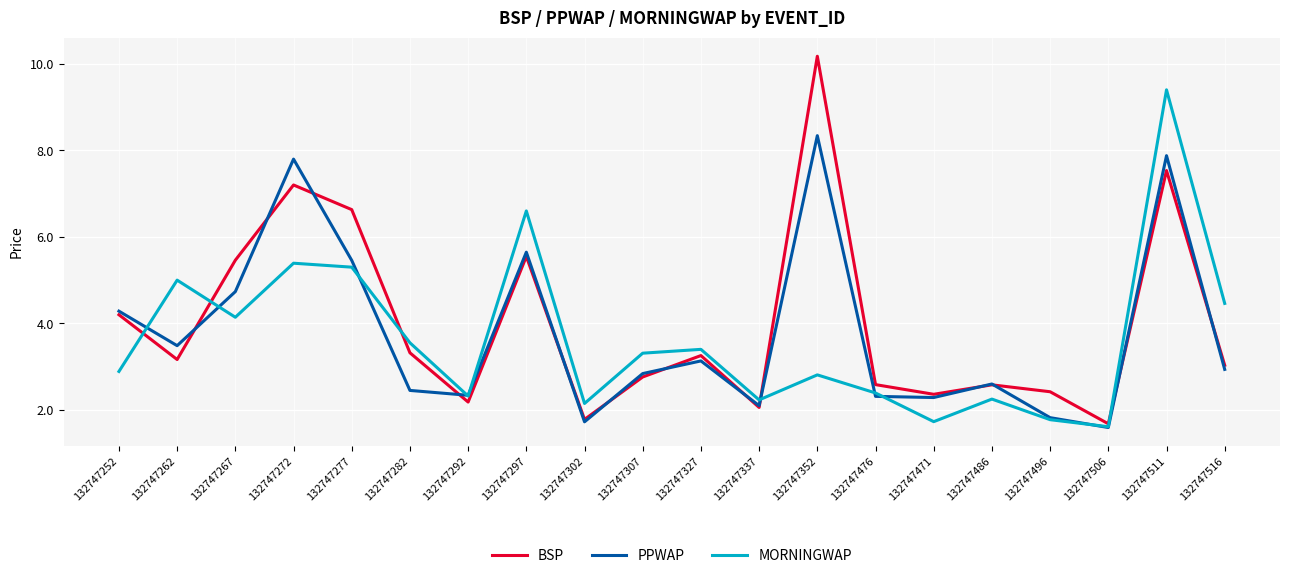

Which category has the highest value in the MORNINGWAP series?

132747511